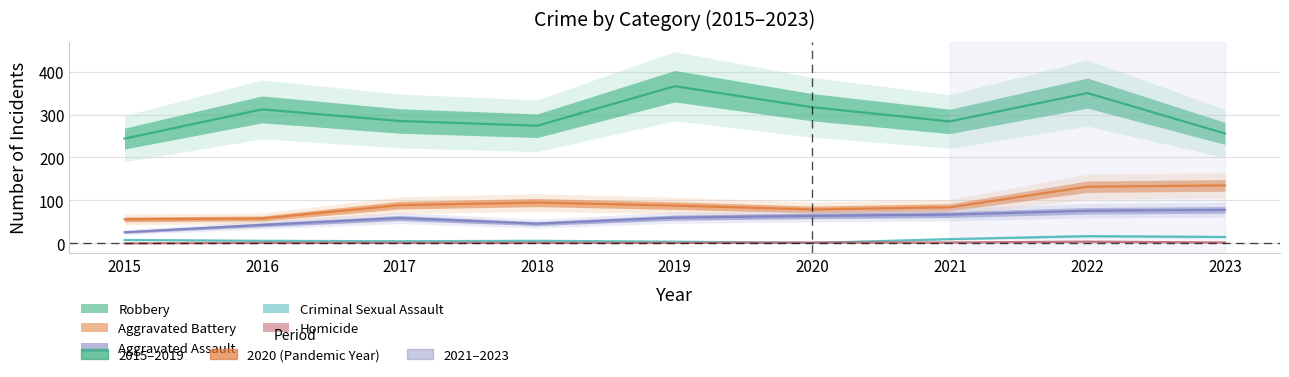

True or false: Homicide and Aggravated Battery intersect in this chart.

False